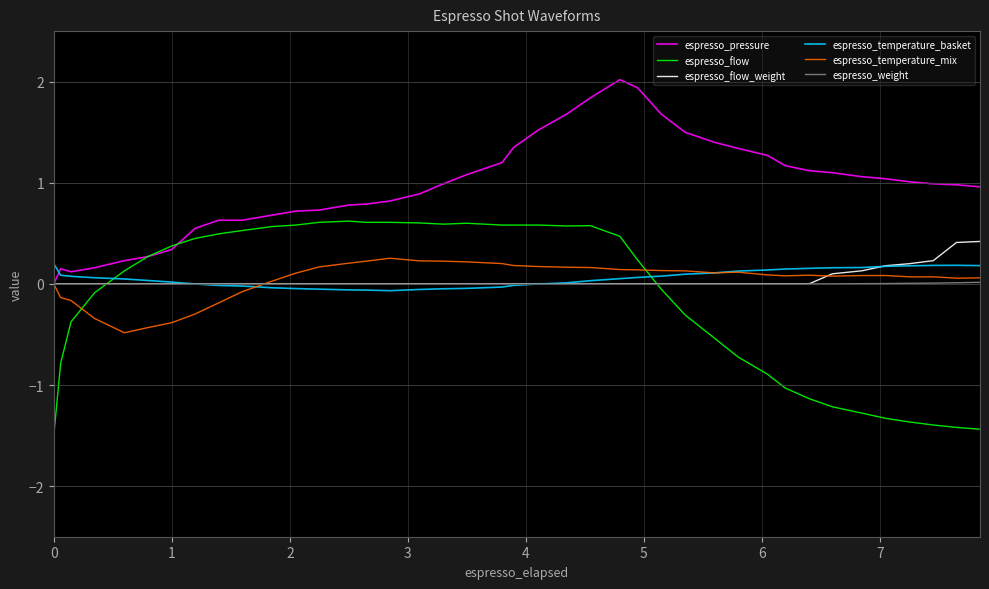

Which series has the widest spread of values?

espresso_flow